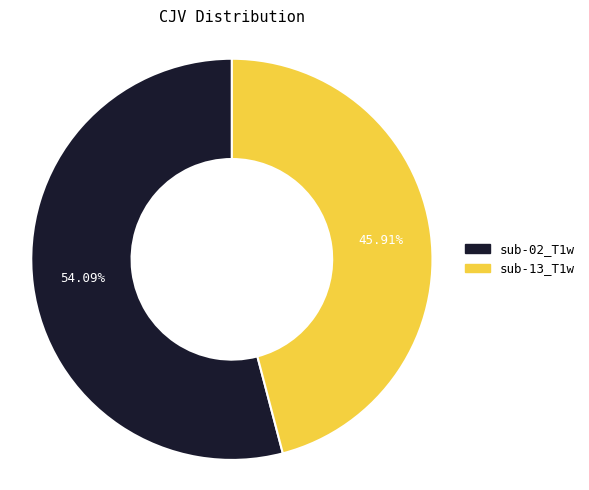

Rank the categories by value from highest to lowest.

sub-02_T1w, sub-13_T1w